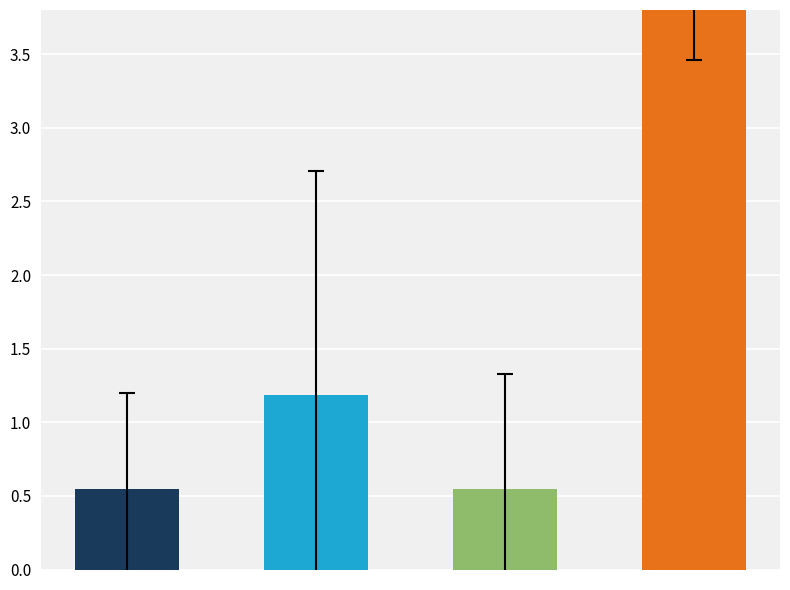

Which has a higher value, 2025 or 2015?

2025